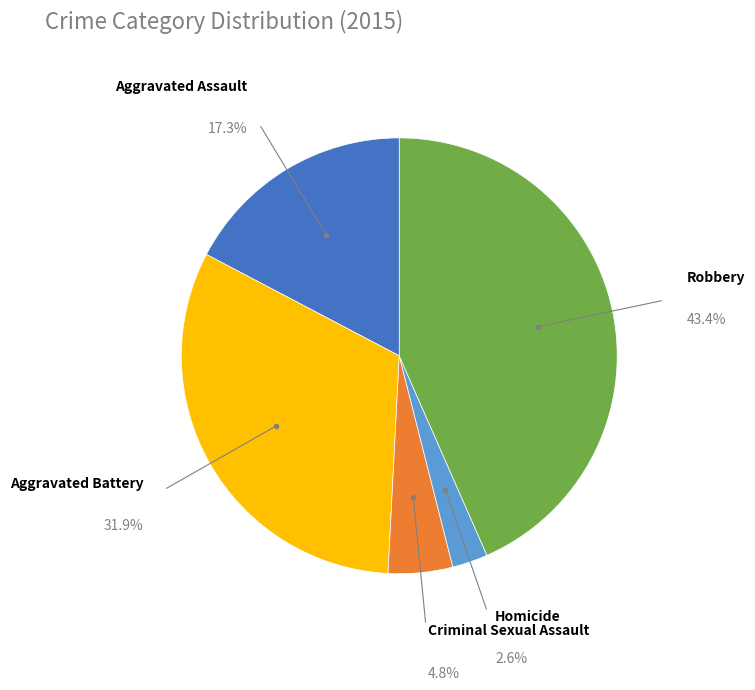

Is there a majority slice in this chart?

No